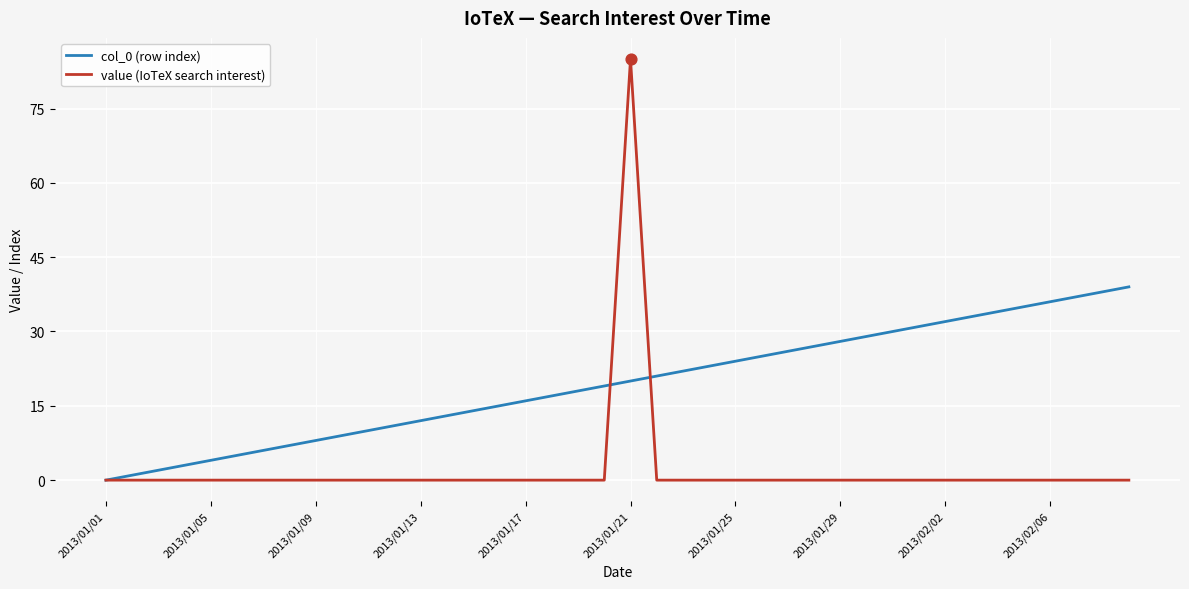

Which series has the largest total across all categories?

col_0 (row index)